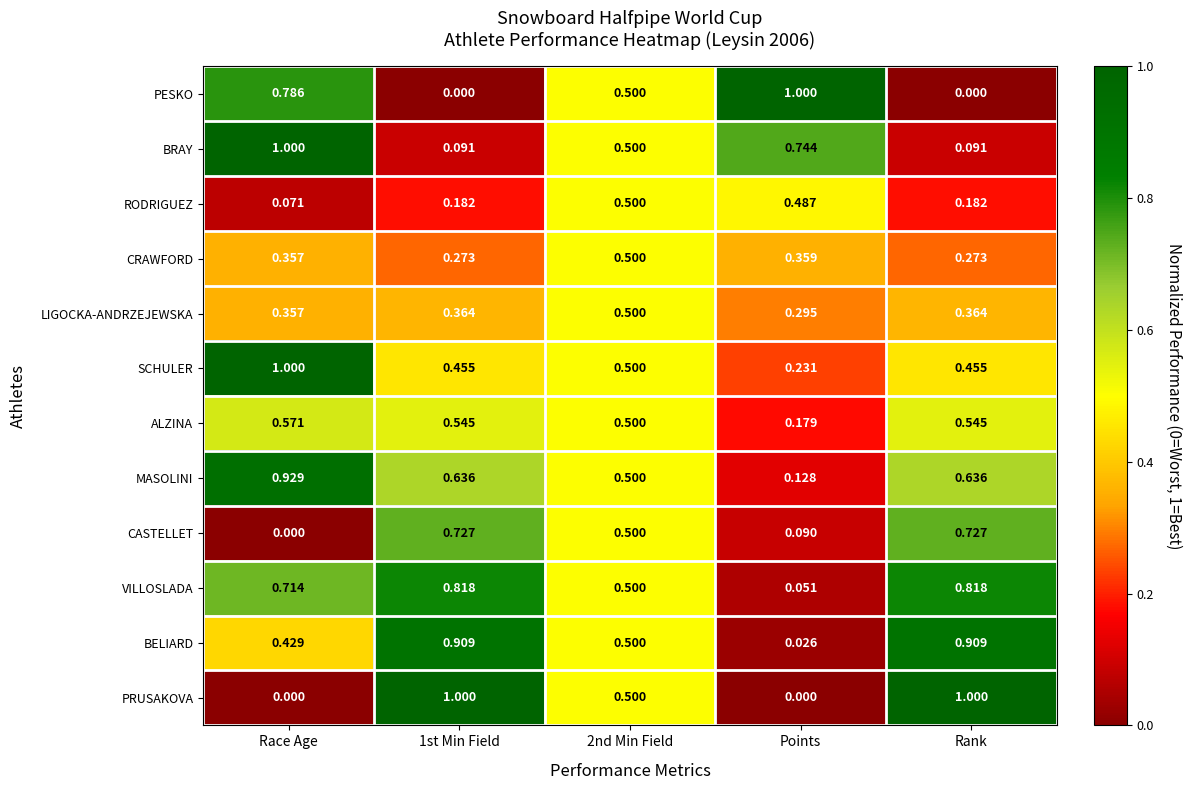

Rank the series at Rank from lowest to highest value.

PESKO, BRAY, RODRIGUEZ, CRAWFORD, LIGOCKA-ANDRZEJEWSKA, SCHULER, ALZINA, MASOLINI, CASTELLET, VILLOSLADA, BELIARD, PRUSAKOVA